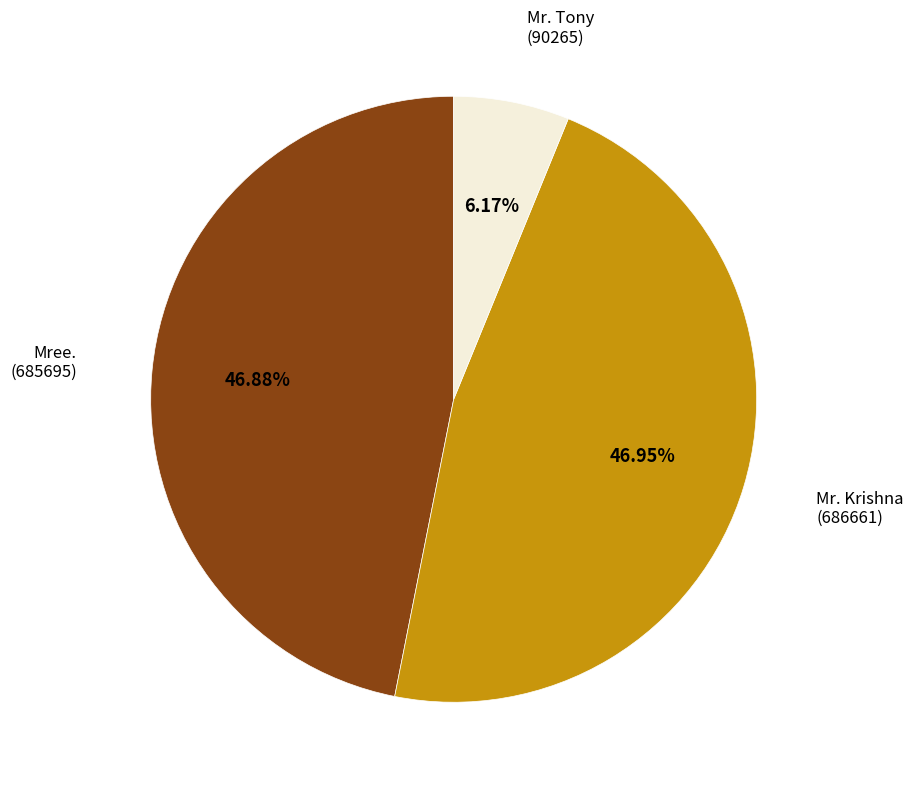

Is the sum of Mree. (685695) and Mr. Tony (90265) greater than half?

Yes